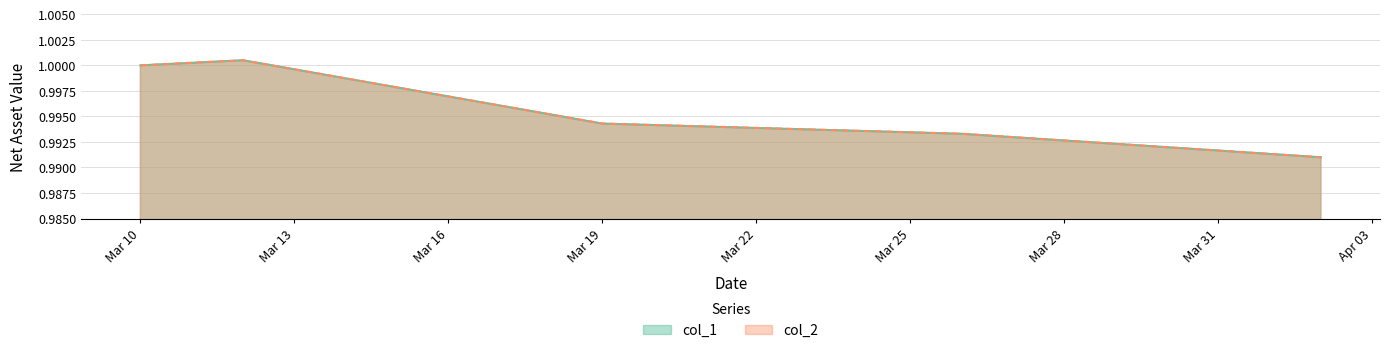

True or false: col_1 and col_2 cross at least once.

False